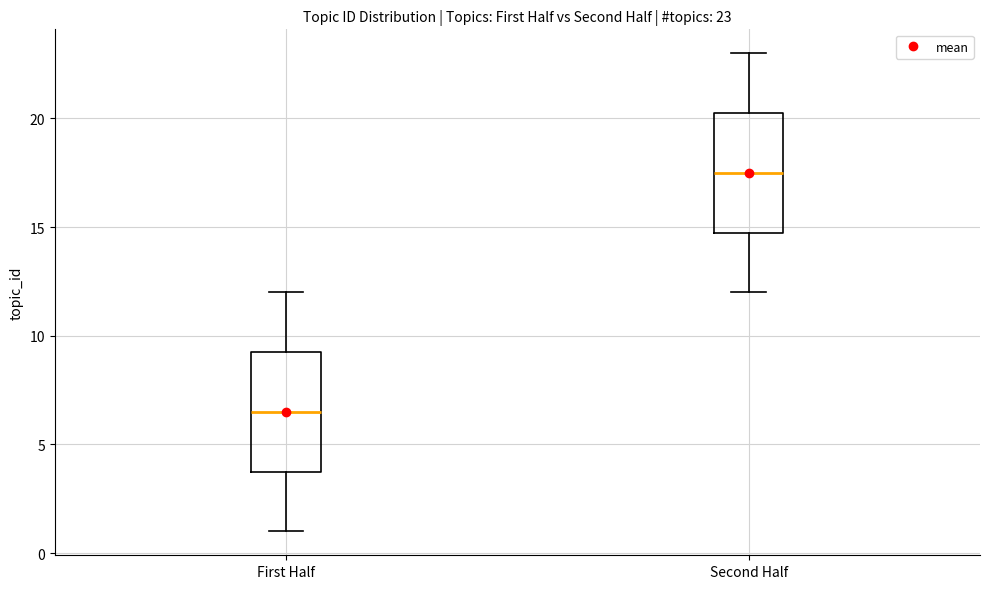

Which box has the highest median line?

Second Half